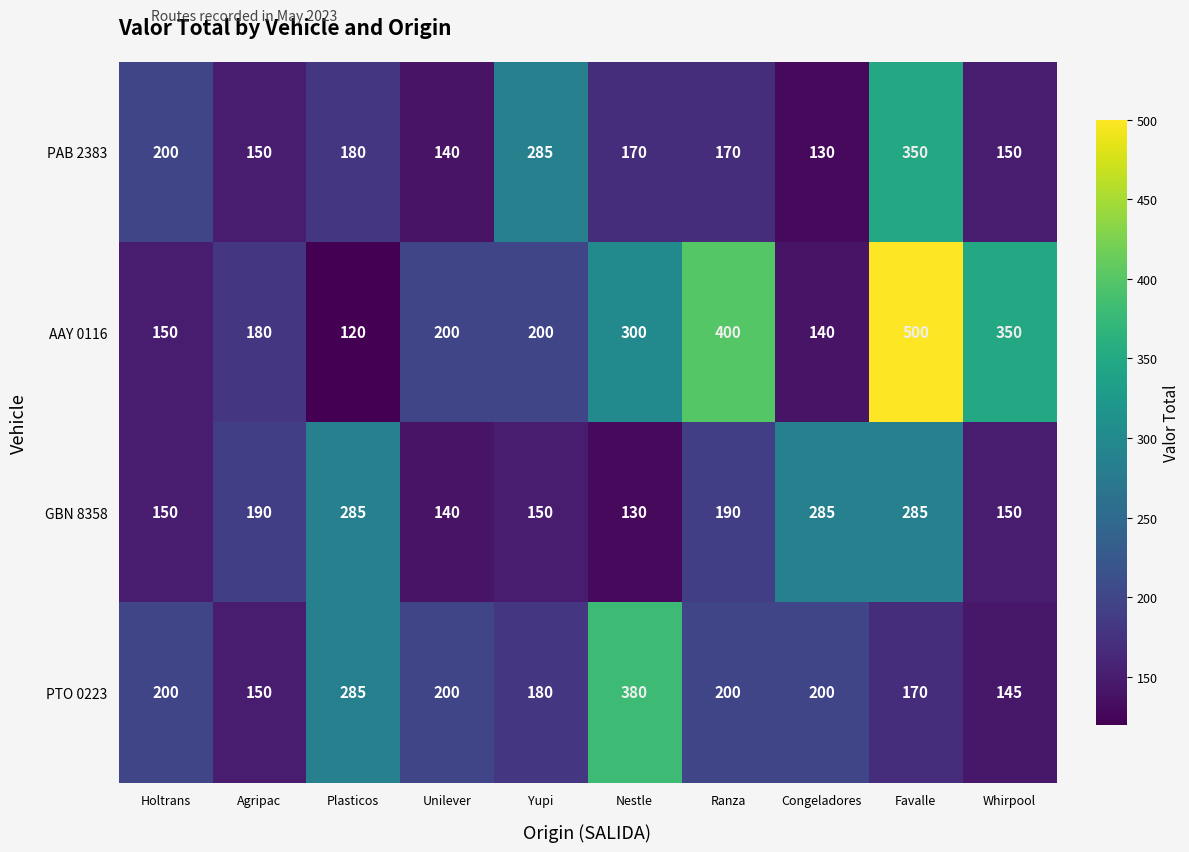

What is the difference between the highest and lowest values at Ranza?

230